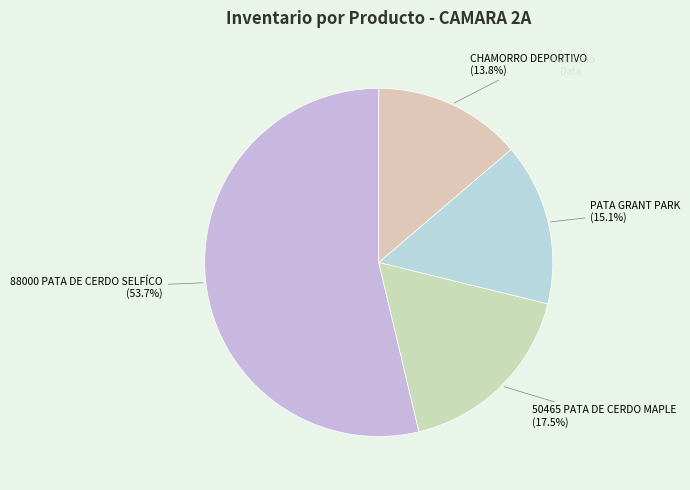

How many segments does this pie chart have?

4